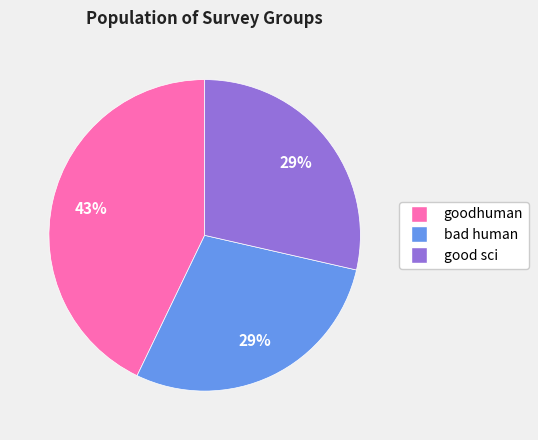

Does any single category account for the majority?

No